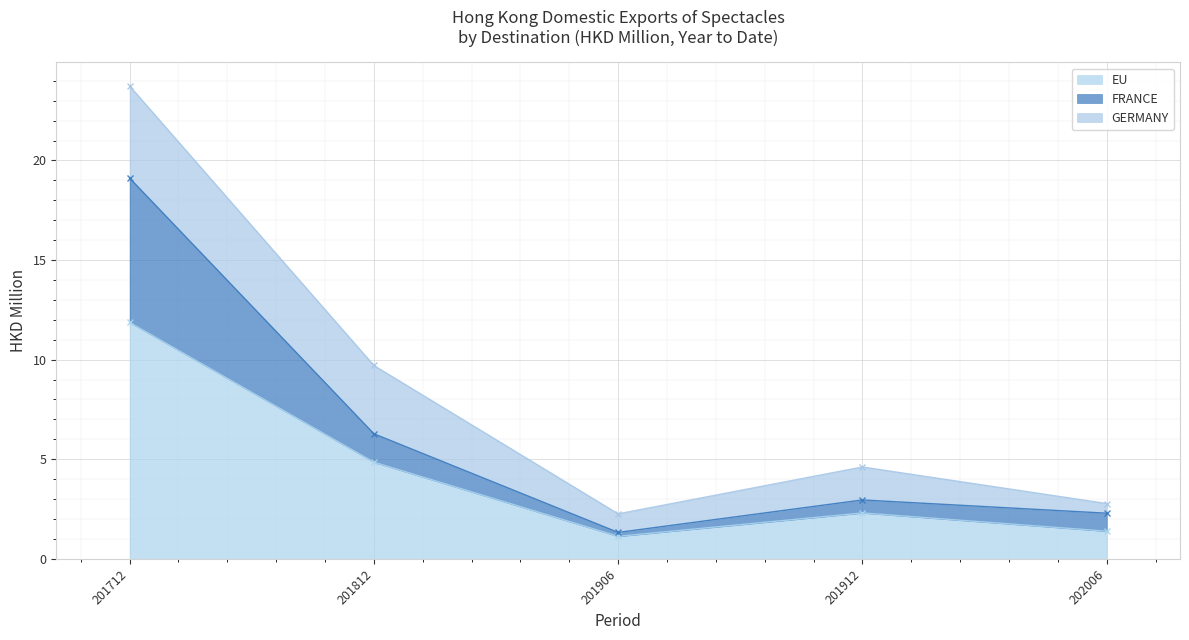

The value of EU at 201906 is 1.1. True or false?

True